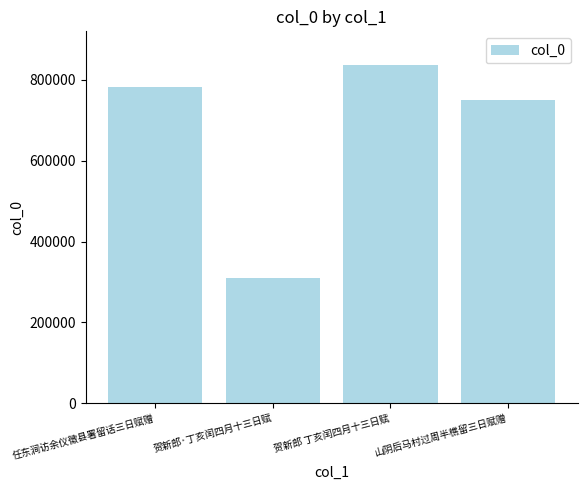

What is the maximum value shown in the chart?

836268